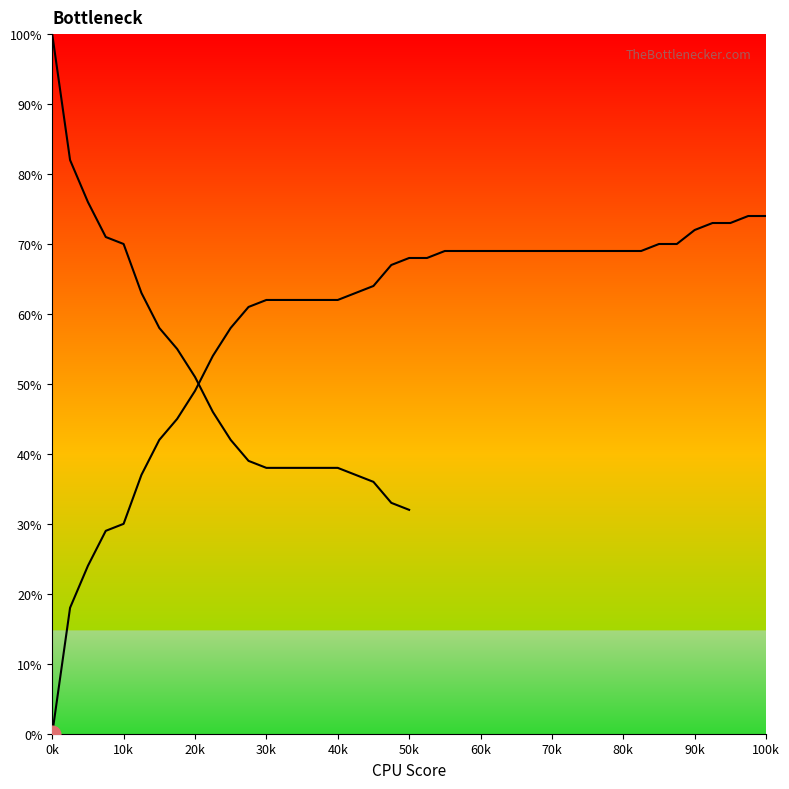

What is the label of the 4th point from the left?

30k